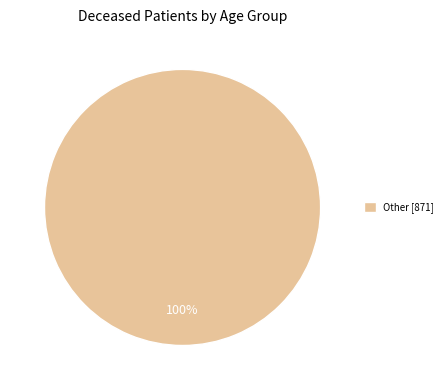

What percentage is the Other [871] slice, to the nearest percent?

100%